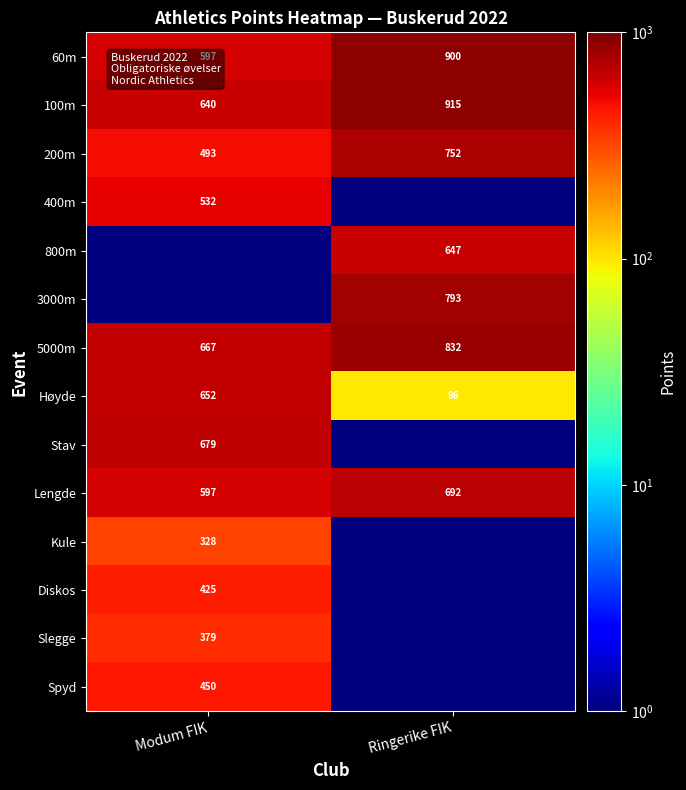

The Høyde series shows 195 at Modum FIK. True or false?

False